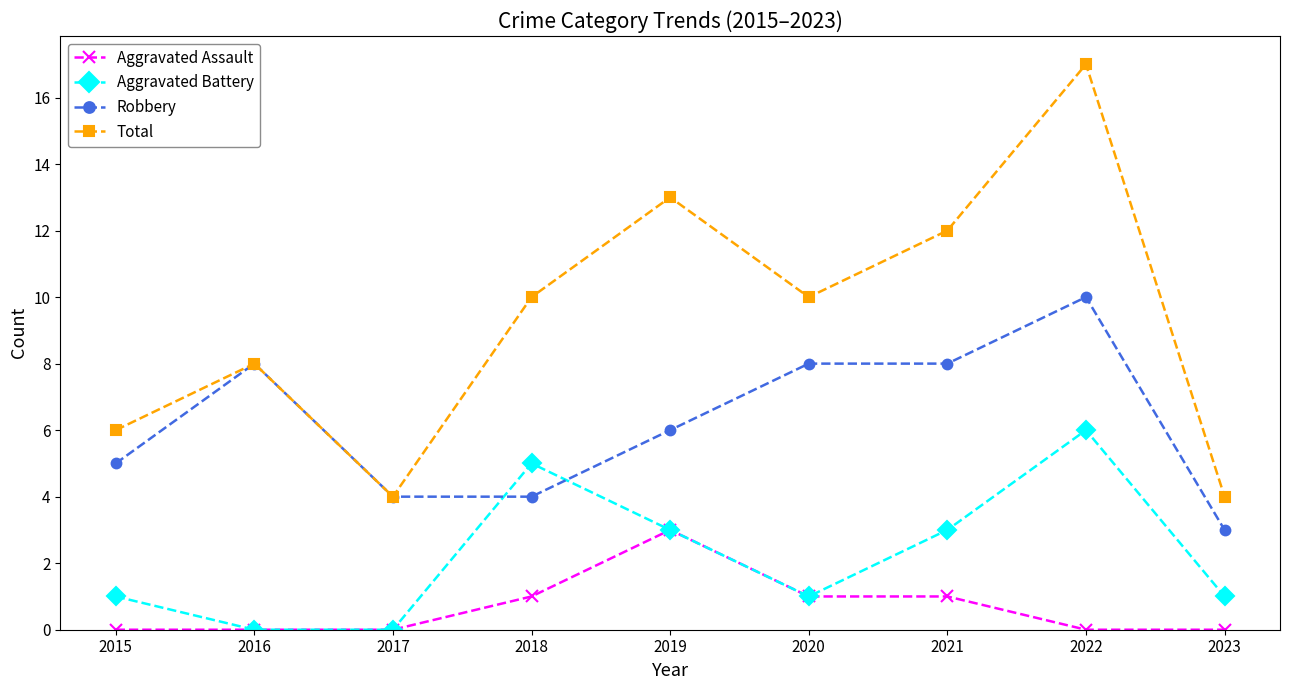

True or false: Aggravated Battery has more than 1 points higher than both neighbors.

True